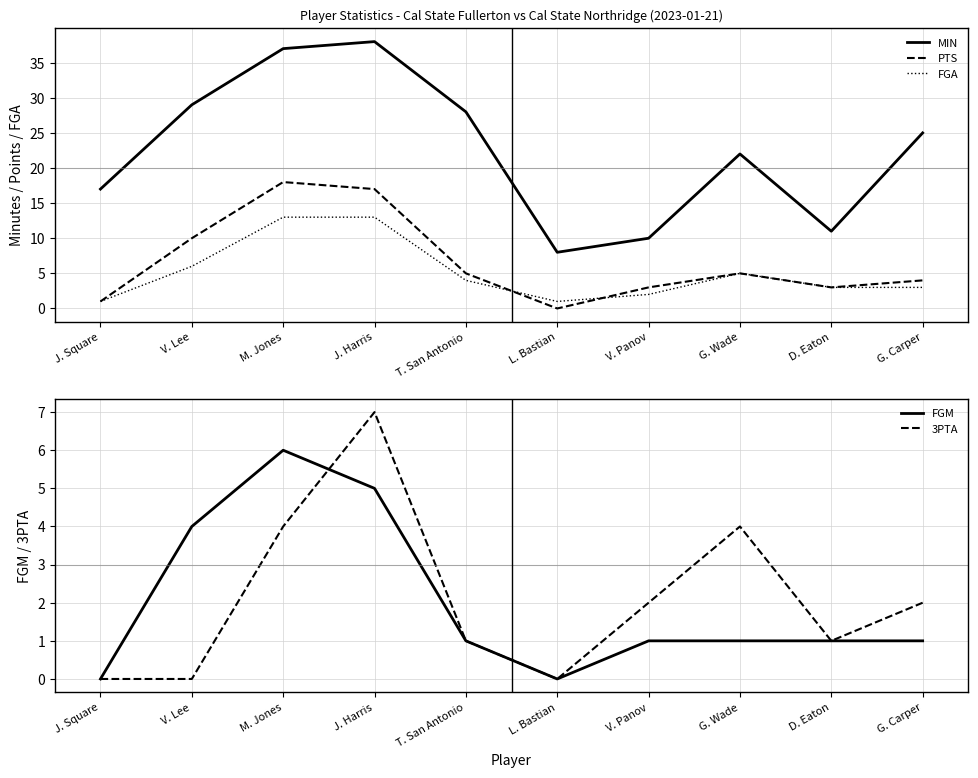

Between G. Wade and D. Eaton, which series saw the biggest shift?

MIN